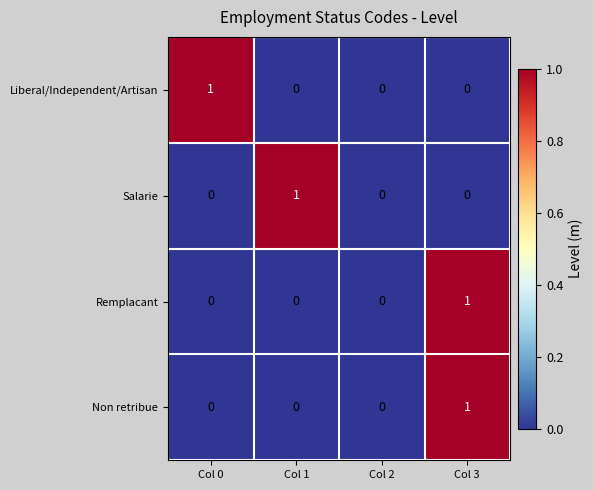

How many data points in Salarie are above 0?

1